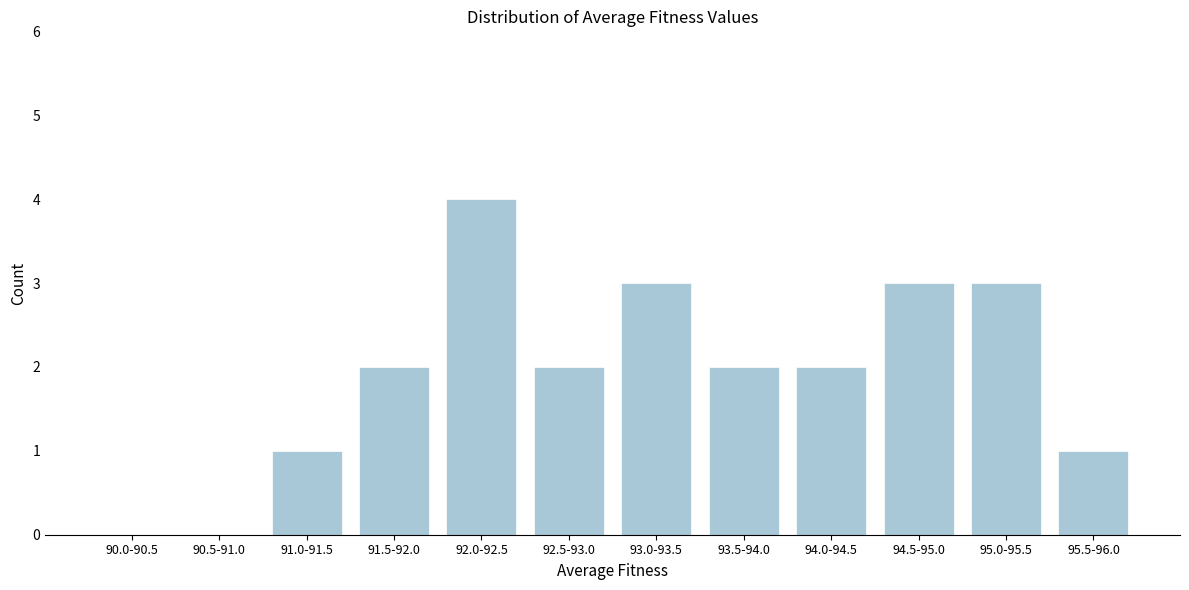

Reading right to left, extract all data points from this chart.

95.5-96.0=1	95.0-95.5=3	94.5-95.0=3	94.0-94.5=2	93.5-94.0=2	93.0-93.5=3	92.5-93.0=2	92.0-92.5=4	91.5-92.0=2	91.0-91.5=1	90.5-91.0=0	90.0-90.5=0